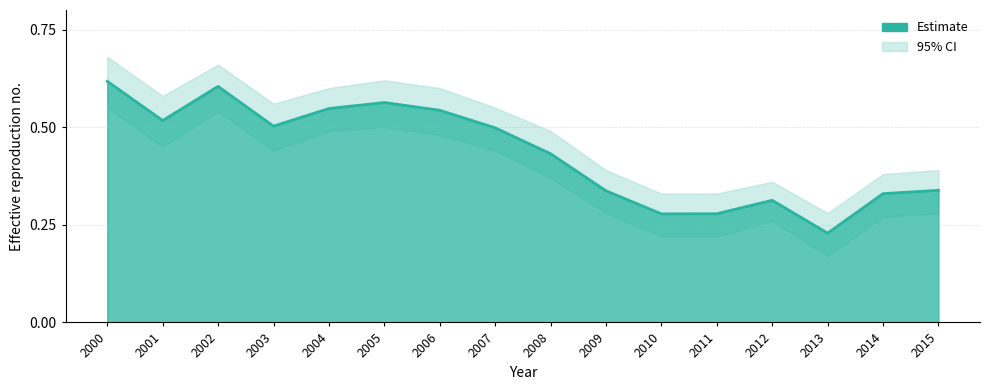

What position from the right is 2008-06-15?

8